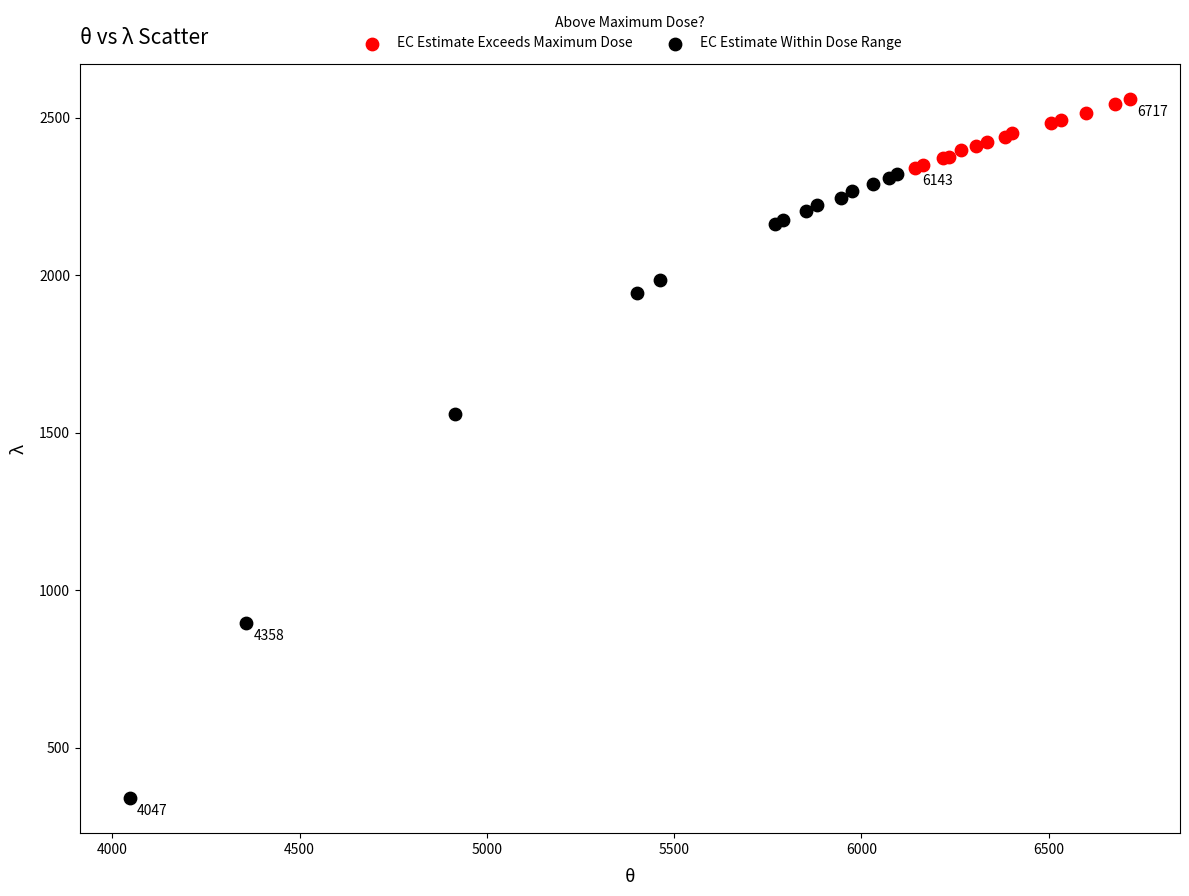

Which series has the largest Y range (max minus min)?

EC Estimate Within Dose Range